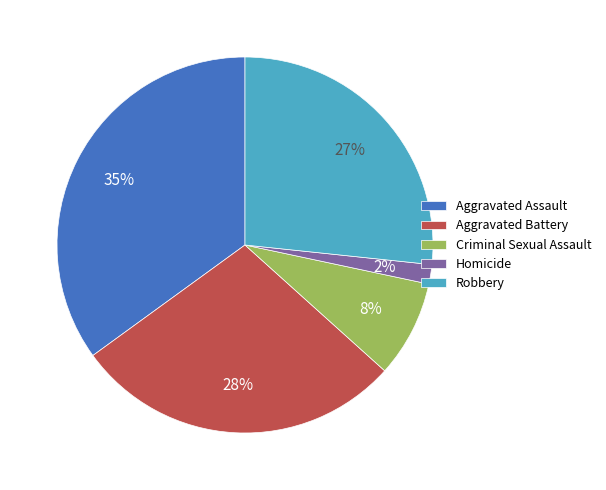

To the nearest percent, what is the average slice percentage?

20%